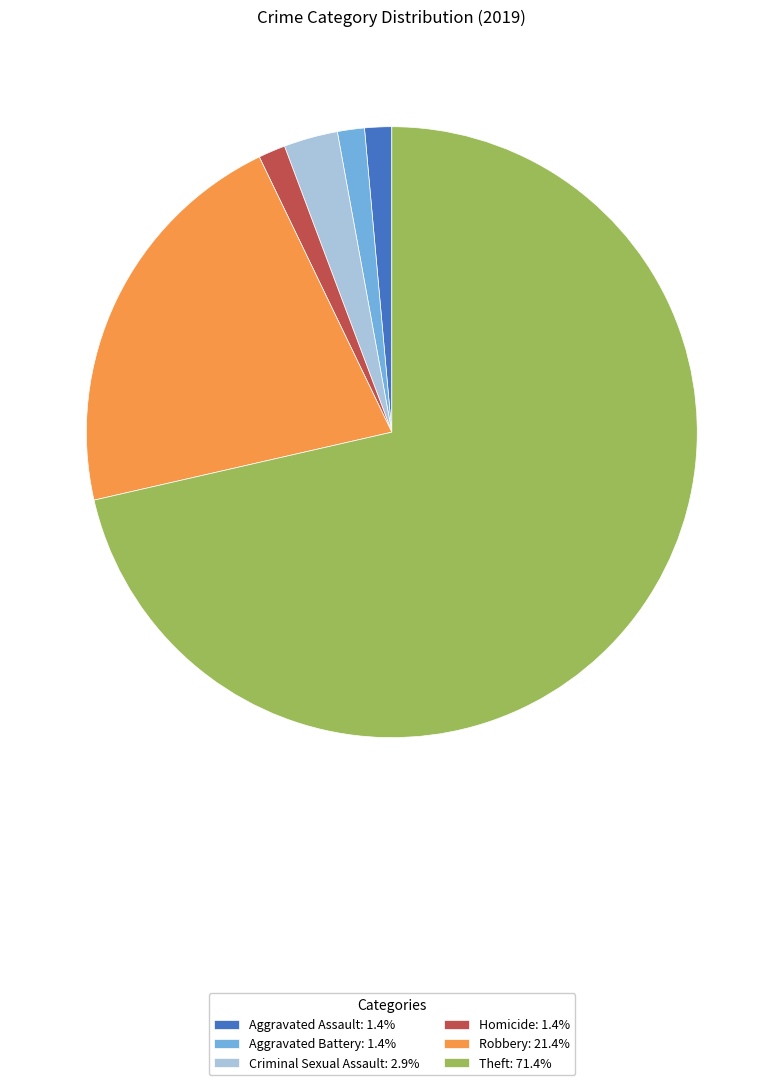

Approximately how many times larger is the value at Aggravated Battery: 1.4% compared to Aggravated Assault: 1.4%?

1.0